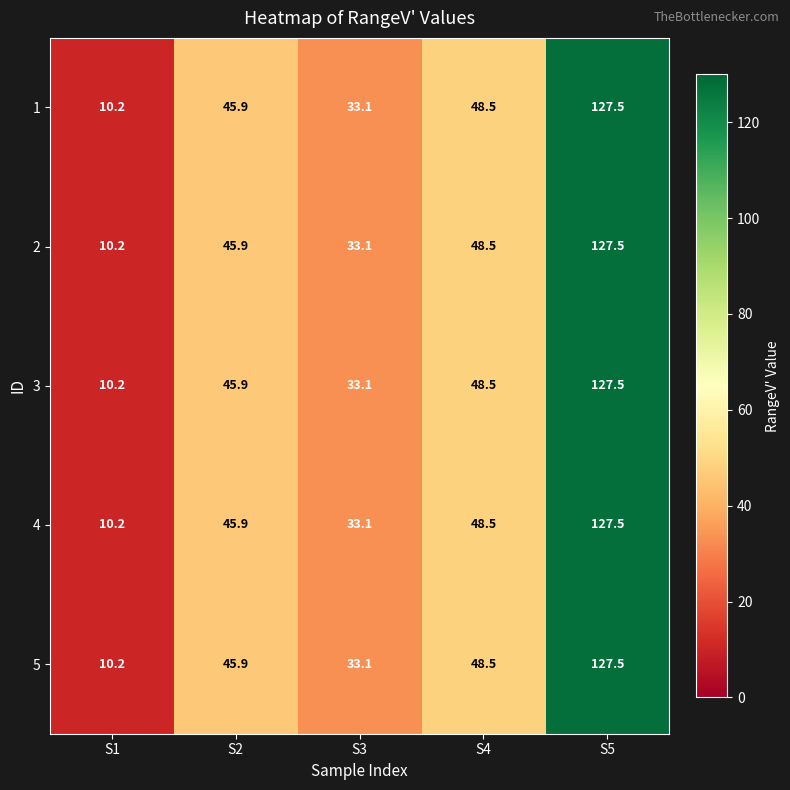

What value does the 2 series have at S2?

45.9